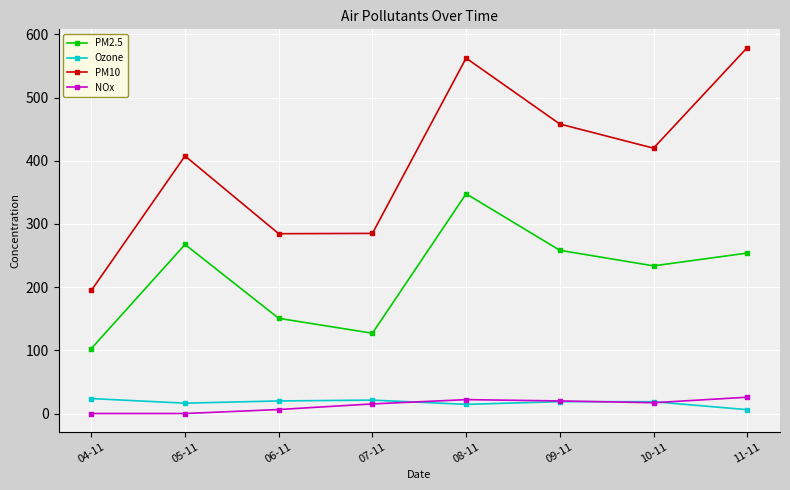

What is the value of the NOx point at the 5th from the left?

22.0